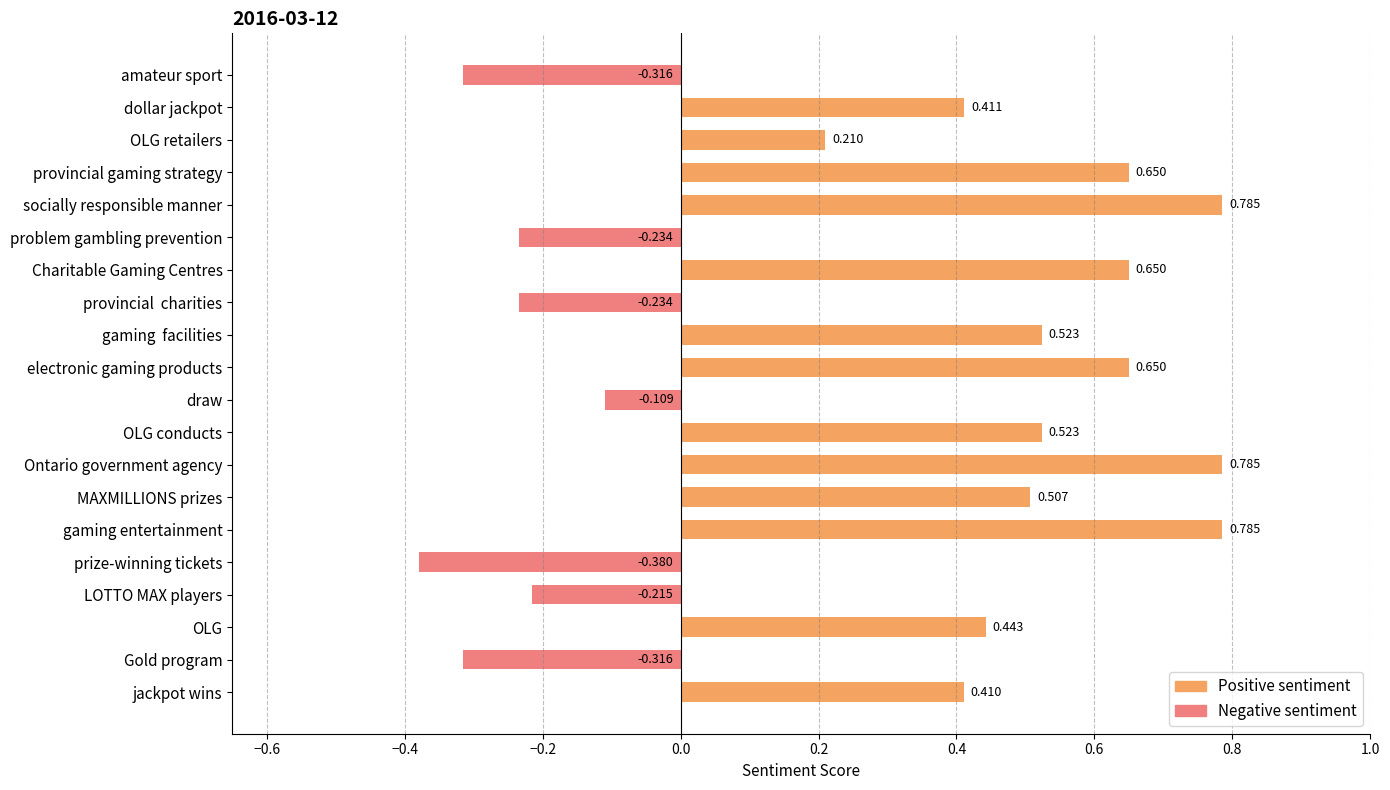

Reading right to left, transcribe all the data shown in this chart.

jackpot wins=0.4	Gold program=-0.3	OLG=0.4	LOTTO MAX players=-0.2	prize-winning tickets=-0.4	gaming entertainment=0.8	MAXMILLIONS prizes=0.5	Ontario government agency=0.8	OLG conducts=0.5	draw=-0.1	electronic gaming products=0.6	gaming  facilities=0.5	provincial  charities=-0.2	Charitable Gaming Centres=0.6	problem gambling prevention=-0.2	socially responsible manner=0.8	provincial gaming strategy=0.6	OLG retailers=0.2	dollar jackpot=0.4	amateur sport=-0.3